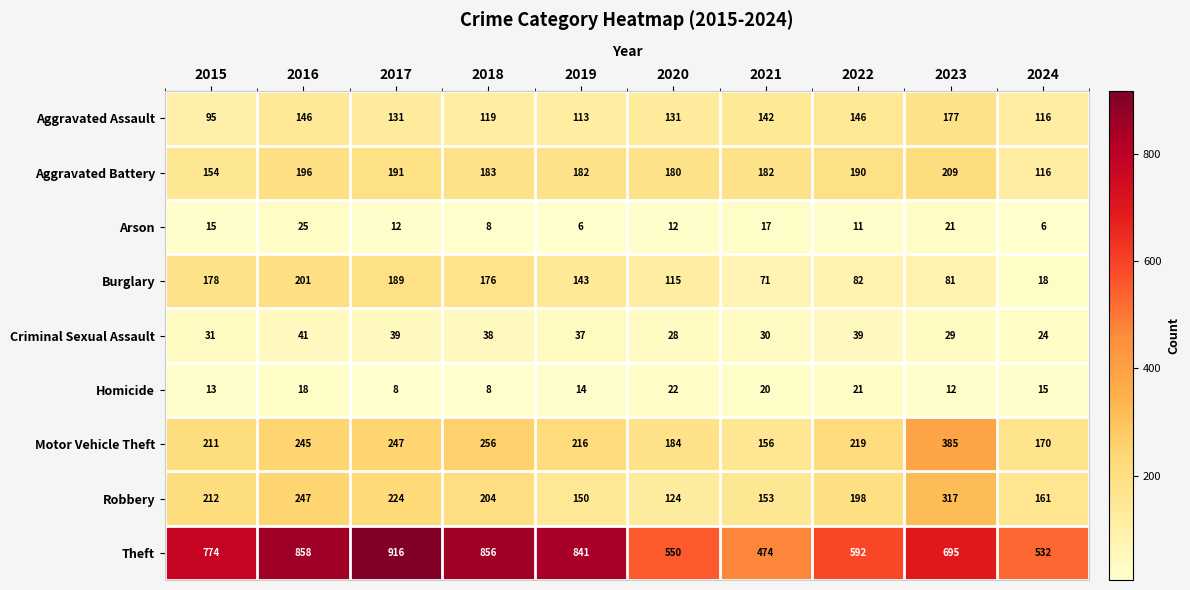

What is the difference between the maximum and minimum values in the Arson series?

19